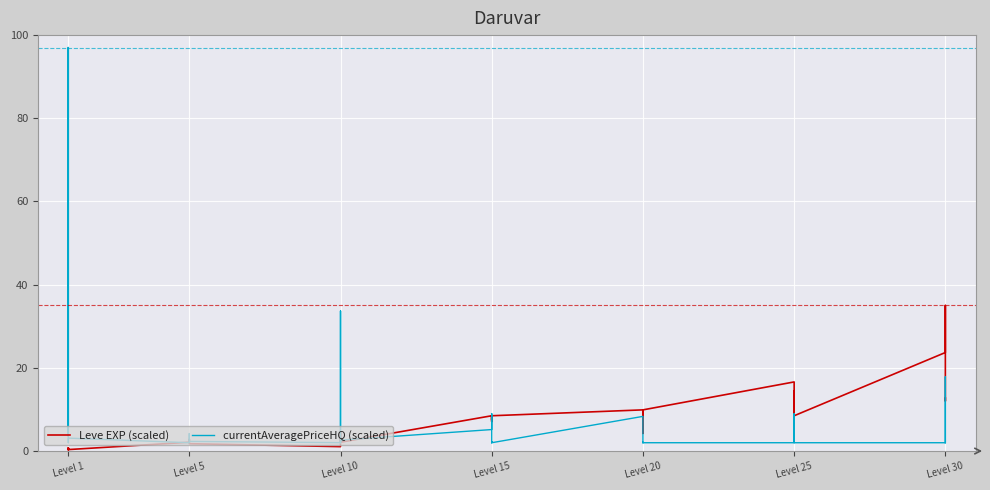

What is the value of the currentAveragePriceHQ (scaled) point at the 32nd from the left?

2.0